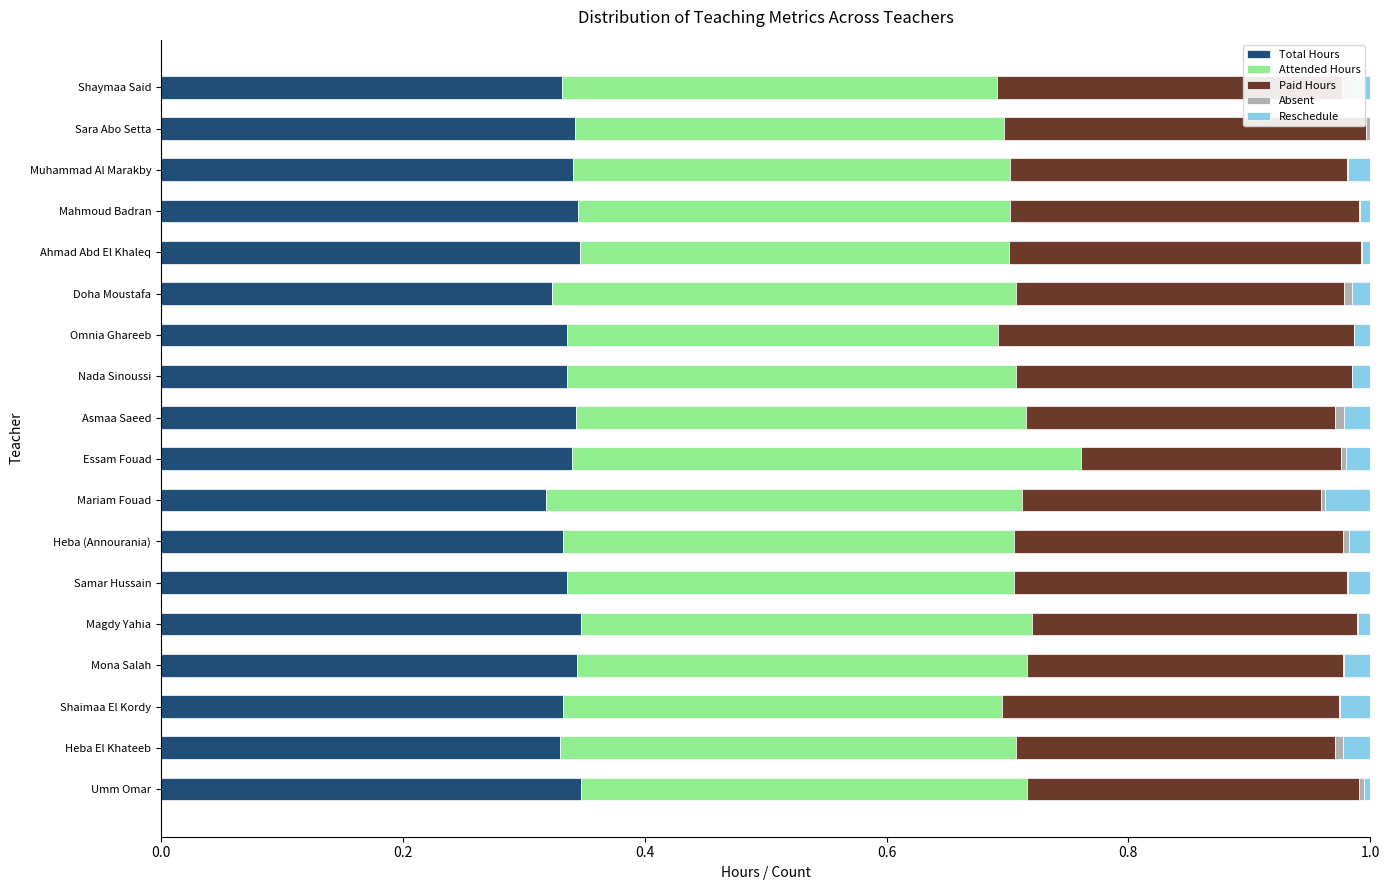

Which has a higher value, Heba (Annourania) or Muhammad Al Marakby?

Muhammad Al Marakby